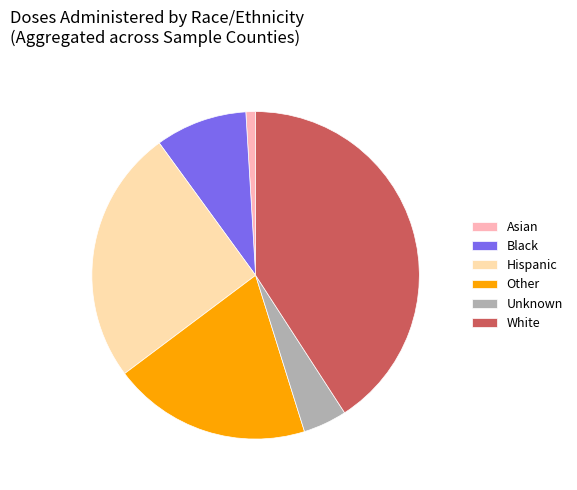

Which has a higher value, Asian or White?

White